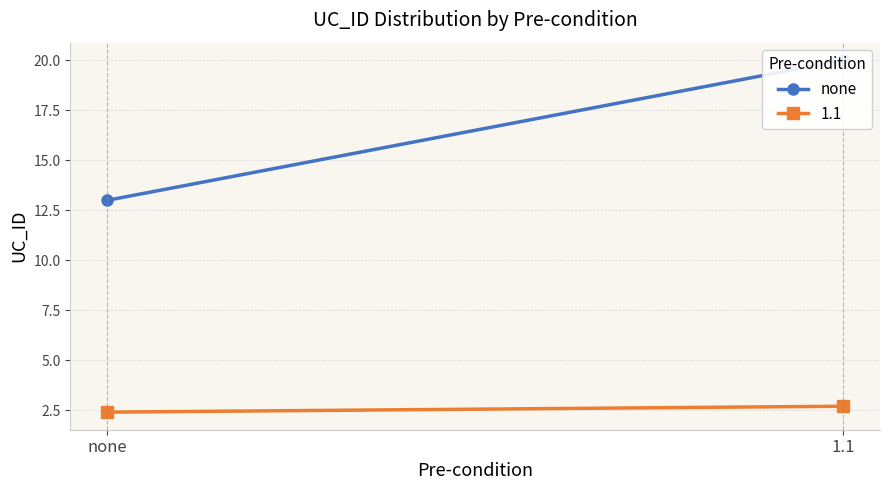

What is the label of the 2nd point from the left?

1.1